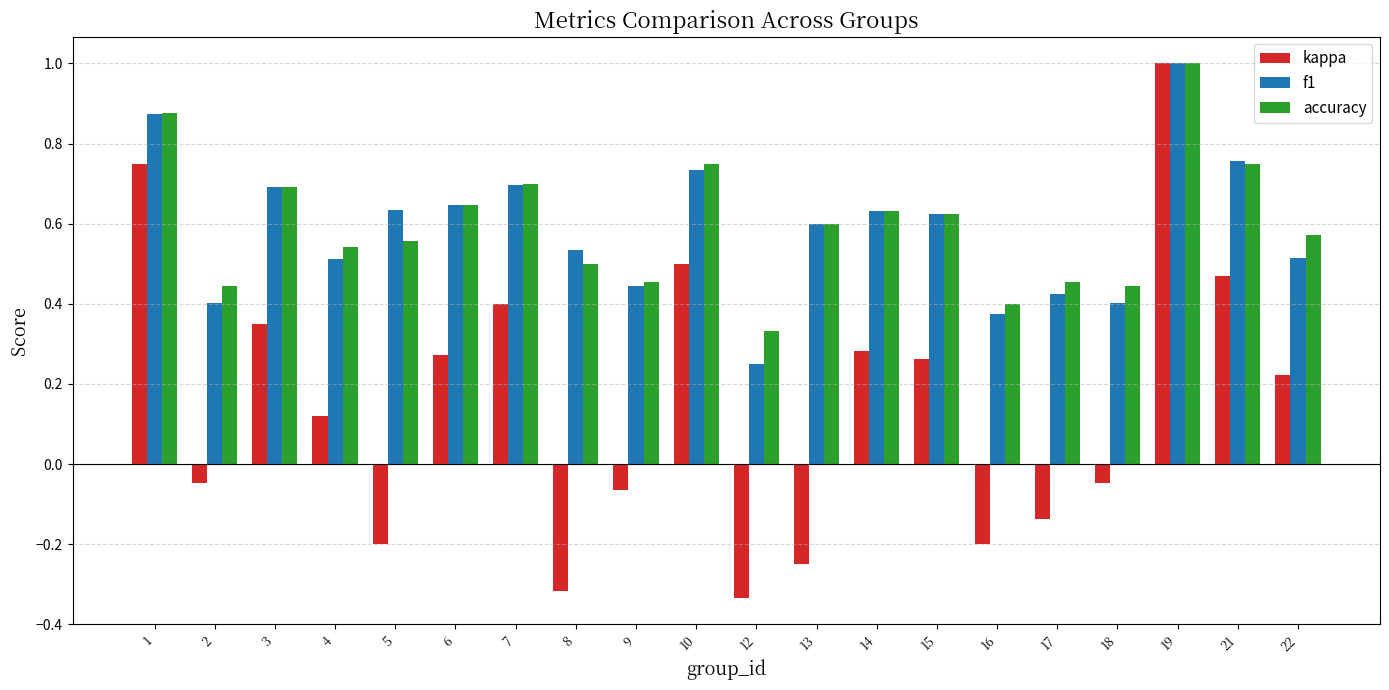

What is the difference between the maximum and minimum values in the kappa series?

1.3